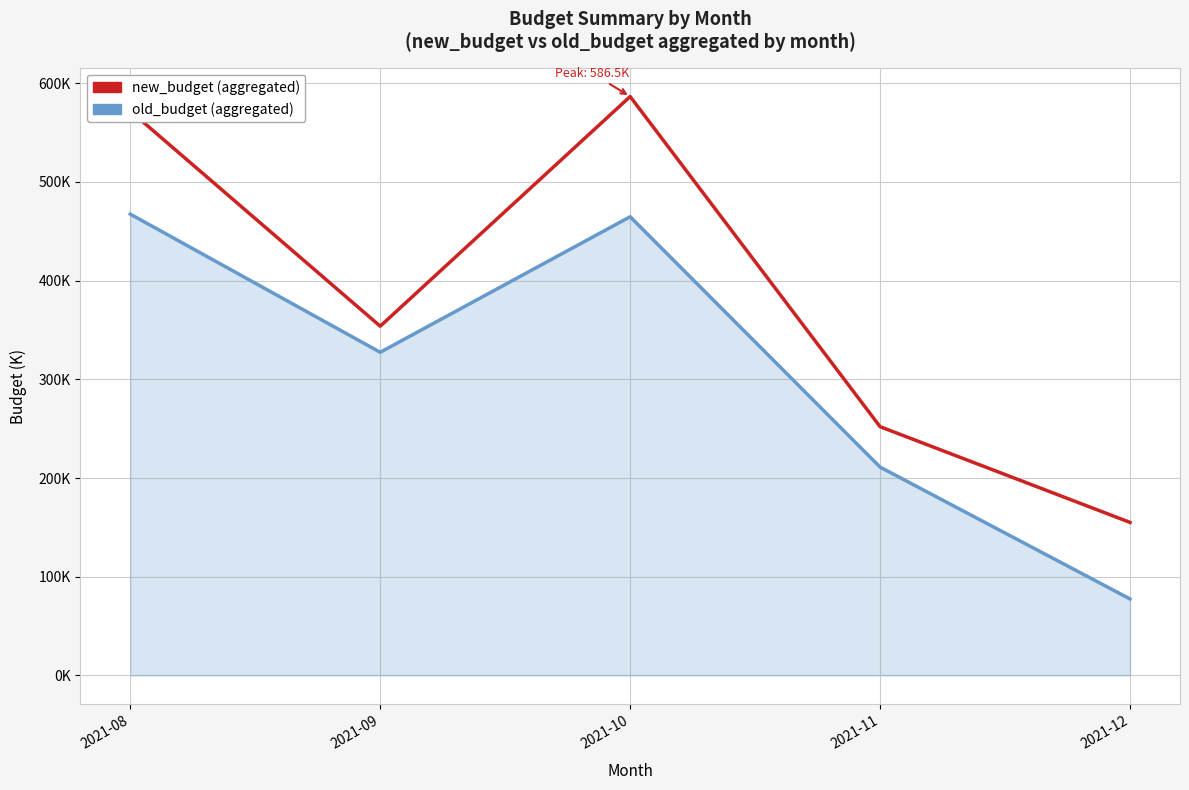

Reading right to left, list all the values displayed in this chart.

old_budget: 2021-12=77.5	2021-11=211.1	2021-10=464.7	2021-09=327.4	2021-08=467.4
new_budget: 2021-12=155.1	2021-11=252.0	2021-10=586.5	2021-09=353.8	2021-08=571.9